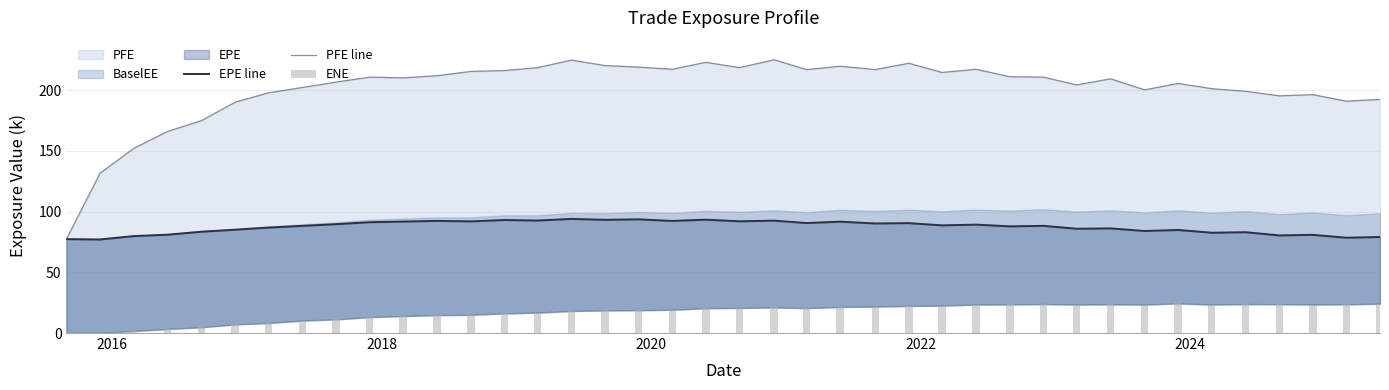

Reading left to right, extract all data points from this chart.

EPE line: 77.3	77.0	79.8	81.0	83.4	85.1	86.8	88.2	89.6	91.2	91.8	92.3	91.9	93.1	92.6	94.0	93.2	93.6	92.3	93.3	92.0	92.5	90.5	91.7	90.2	90.5	88.7	89.3	87.8	88.3	85.9	86.2	84.0	84.9	82.6	83.0	80.4	80.8	78.5	79.1
PFE line: 77.3	131.6	152.0	165.9	174.9	190.0	197.7	202.2	206.6	210.7	210.1	211.9	215.4	216.1	218.5	224.7	220.2	218.9	217.2	222.9	218.5	225.0	216.9	219.7	217.0	222.1	214.5	217.2	211.0	210.7	204.3	209.3	200.3	205.5	201.2	199.0	195.3	196.3	190.9	192.4
ENE: 0.0	0.2	1.6	3.3	4.8	7.1	8.2	10.2	11.3	13.1	14.0	14.7	15.0	16.1	16.8	18.1	18.6	18.8	19.1	20.4	20.6	21.0	20.5	21.5	21.7	22.3	22.5	23.4	23.5	23.8	23.4	23.6	23.4	24.4	23.4	23.8	23.8	23.5	23.6	24.1